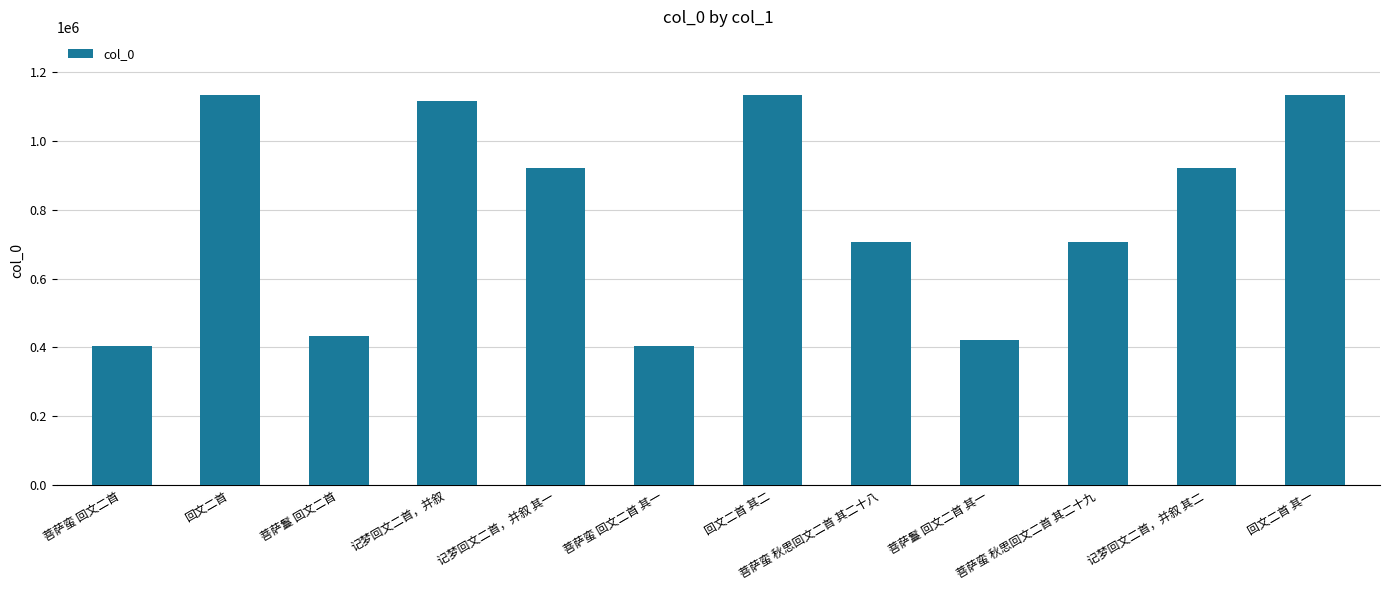

Which has a higher value, 菩萨鬘 回文二首 or 记梦回文二首，并叙 其二?

记梦回文二首，并叙 其二